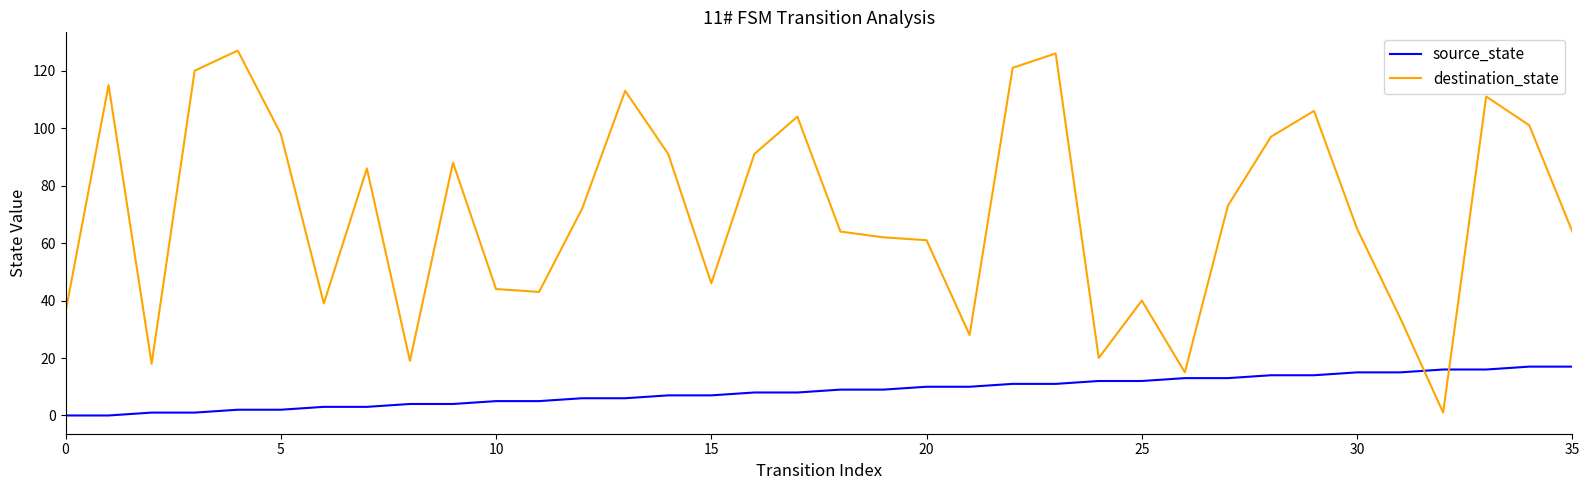

How many times do destination_state and source_state cross each other?

2